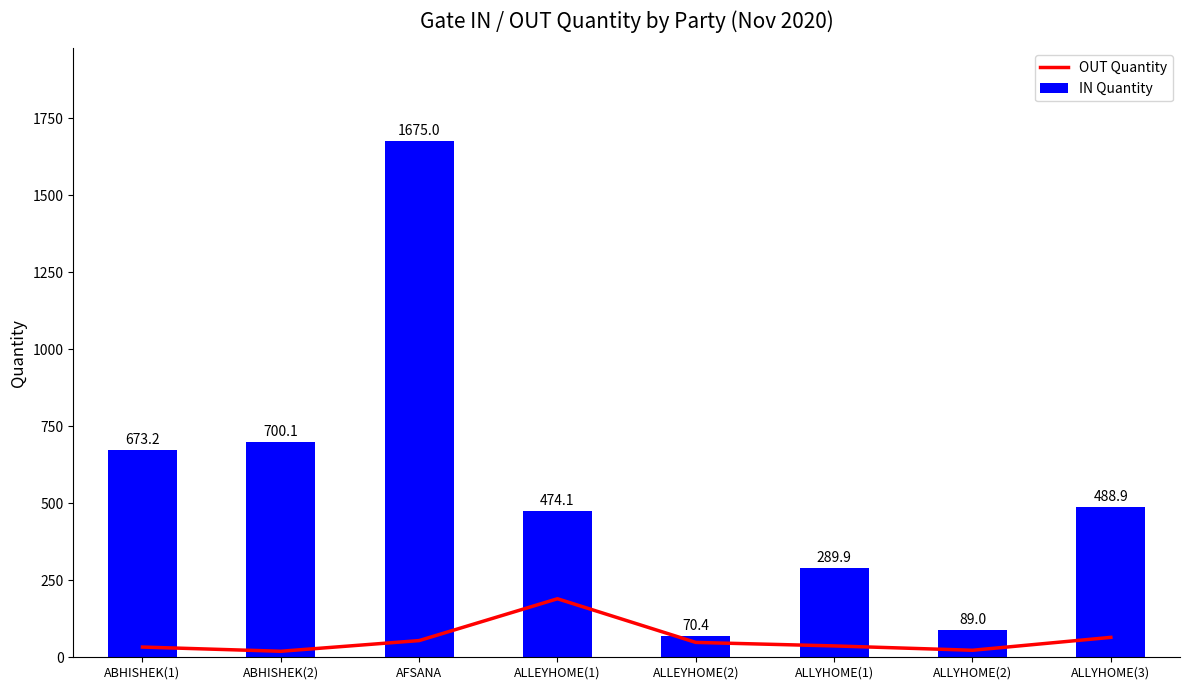

Reading left to right, what are all the values shown in this chart?

OUT Quantity: ABHISHEK(1)=33.2	ABHISHEK(2)=19.6	AFSANA=54.2	ALLEYHOME(1)=190.0	ALLEYHOME(2)=48.2	ALLYHOME(1)=36.9	ALLYHOME(2)=22.8	ALLYHOME(3)=64.7
IN Quantity: ABHISHEK(1)=673.2	ABHISHEK(2)=700.1	AFSANA=1675.0	ALLEYHOME(1)=474.1	ALLEYHOME(2)=70.4	ALLYHOME(1)=289.9	ALLYHOME(2)=89.0	ALLYHOME(3)=488.9